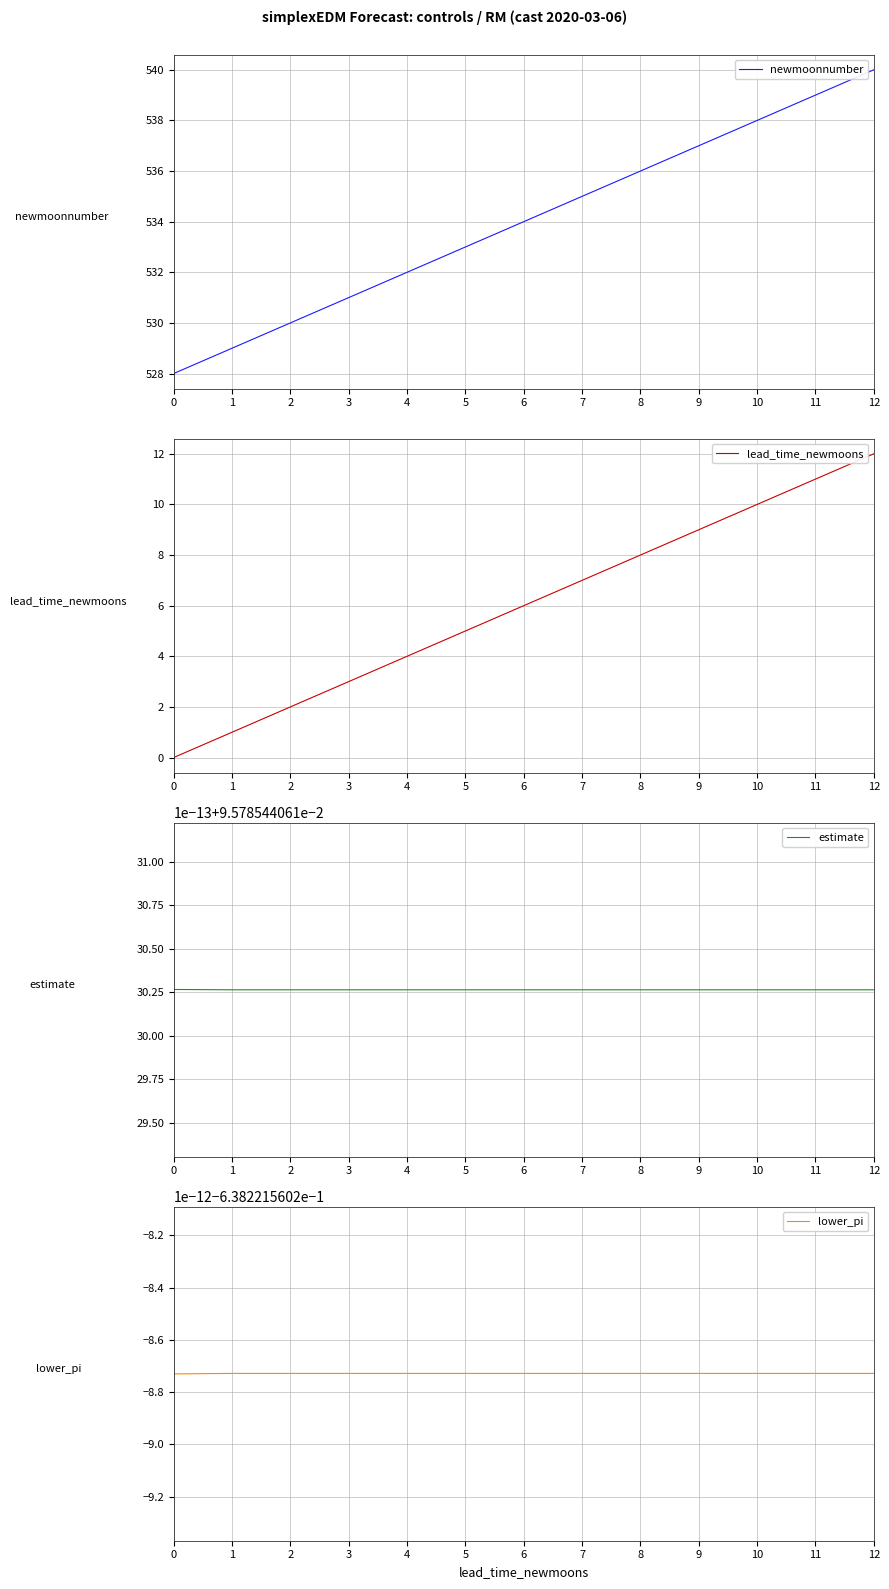

List the labels in order of estimate value, largest first.

0, 1, 2, 3, 4, 5, 6, 7, 8, 9, 10, 11, 12